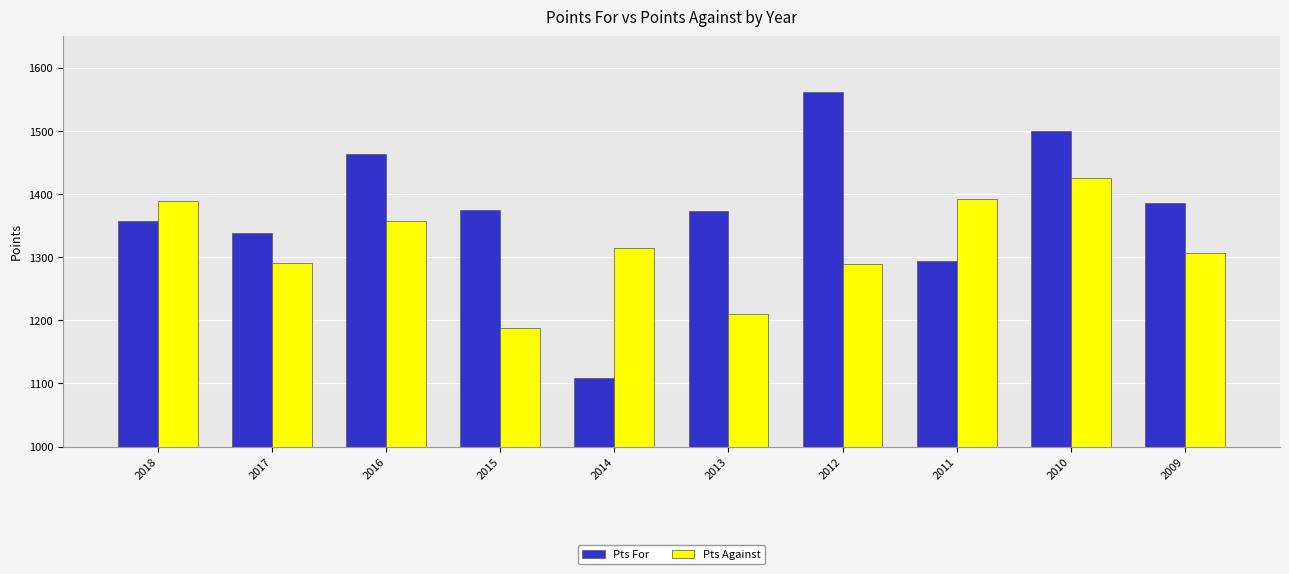

Is the value of Pts For at 2009 greater than the value of Pts Against at 2016?

Yes